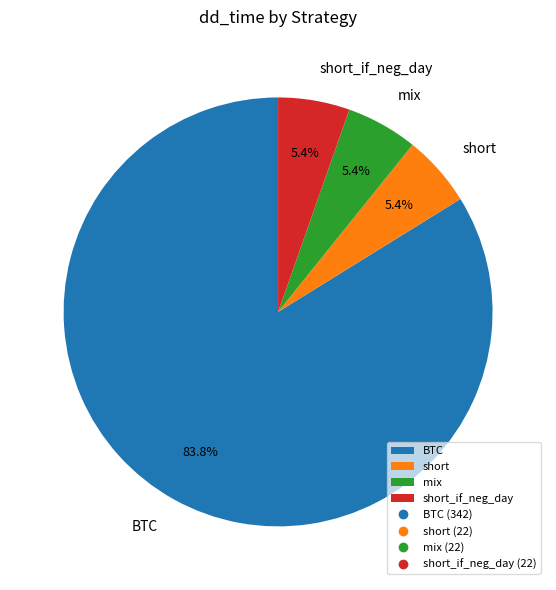

Is short_if_neg_day the majority of the pie?

No